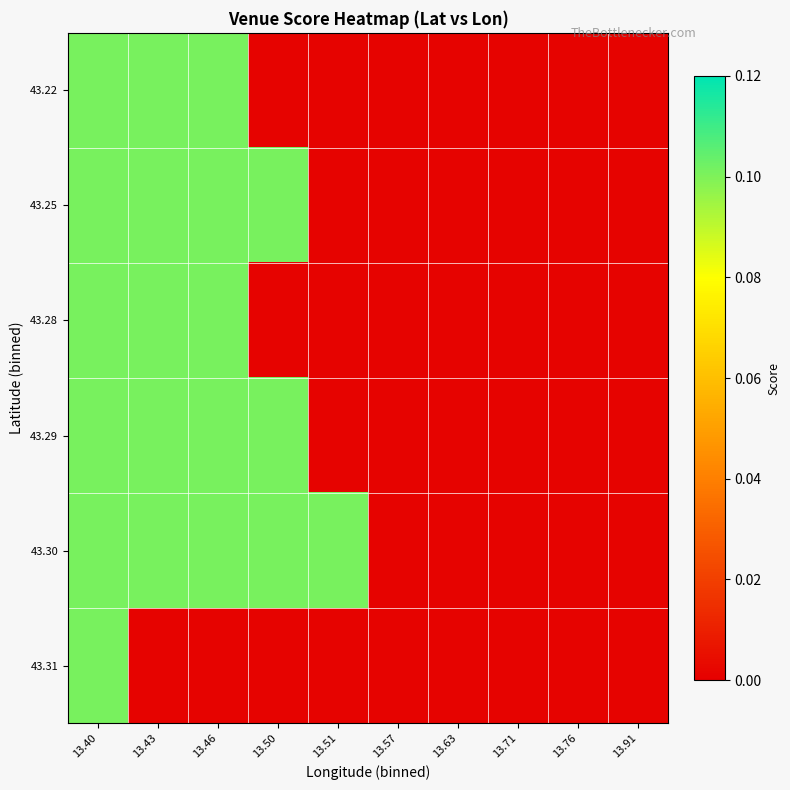

Which category has the lowest value across all series?

13.50